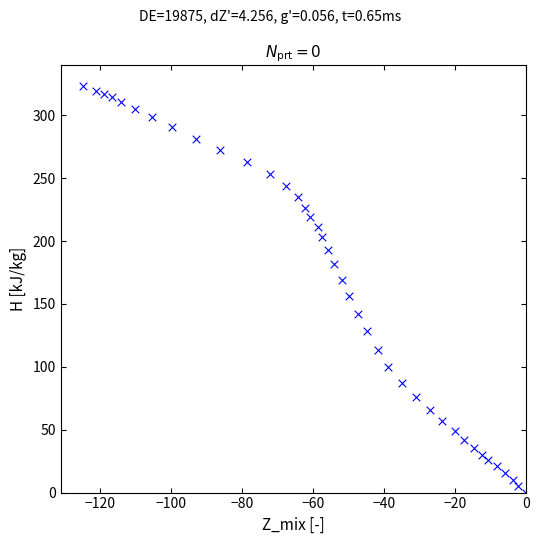

What is the range of X values (max minus min)?

124.9